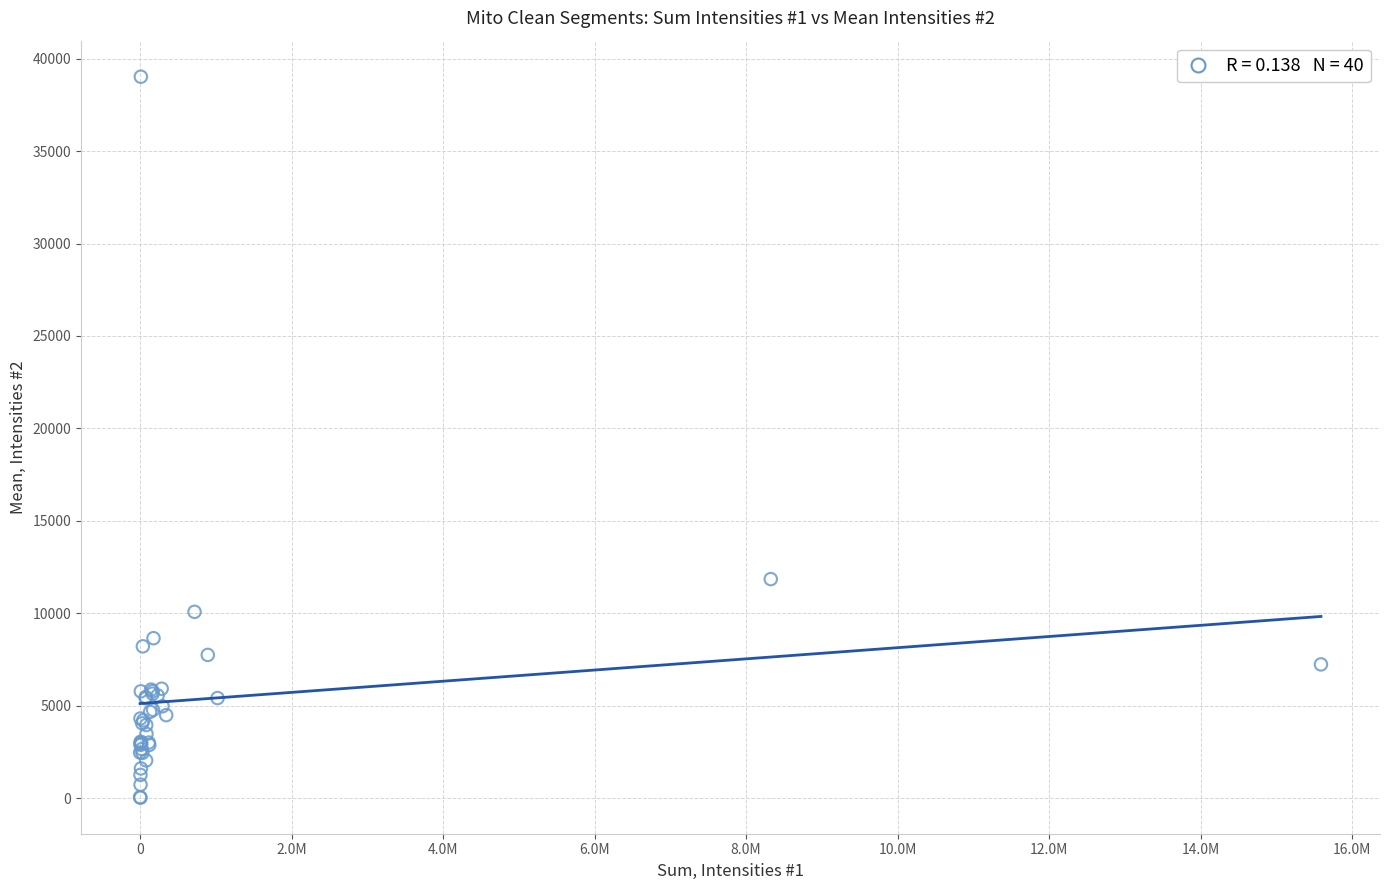

What Y value in the scatter plot is closest to 19523?

11846.2